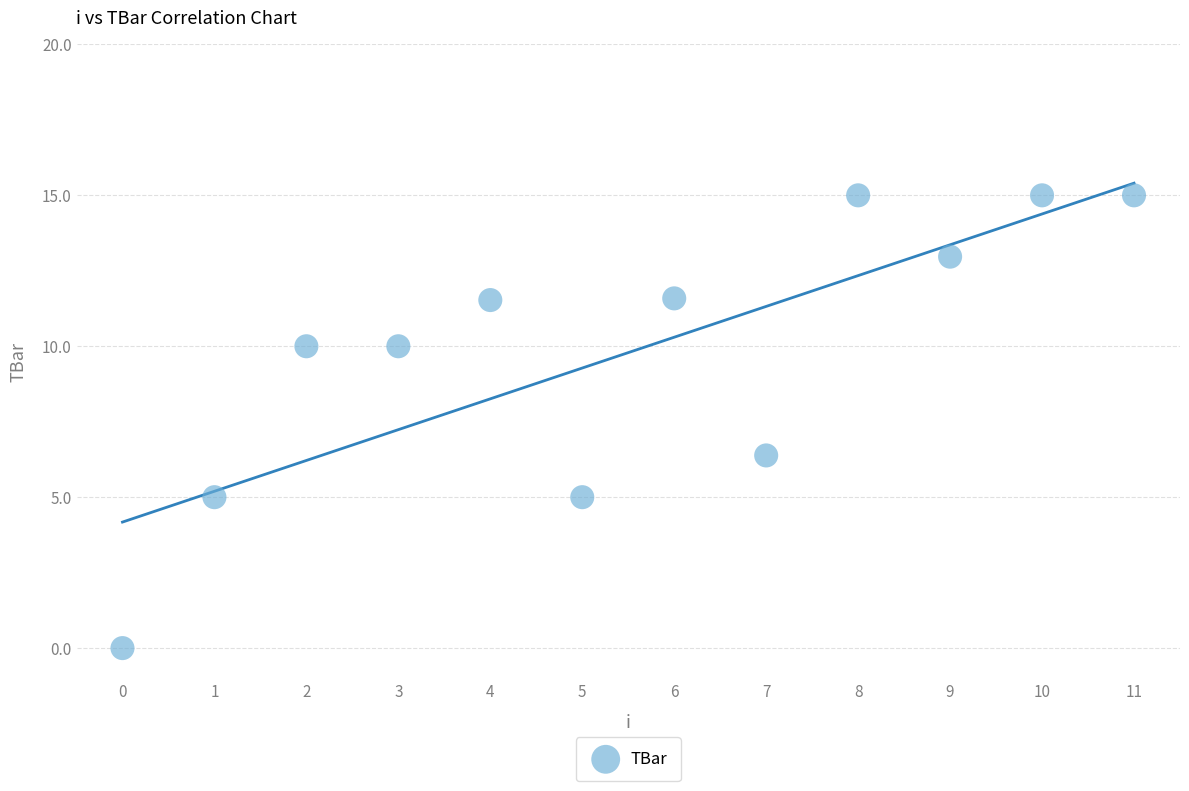

What is the range of Y values (max minus min)?

15.0